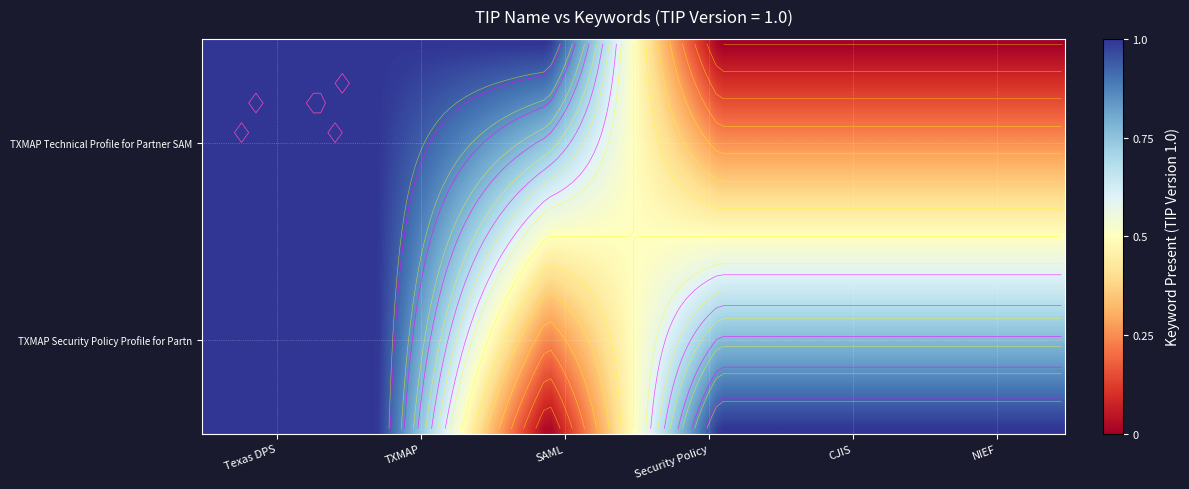

Rank the categories by TXMAP Security Policy Profile for Partn value from highest to lowest.

Texas DPS, TXMAP, Security Policy, CJIS, NIEF, SAML